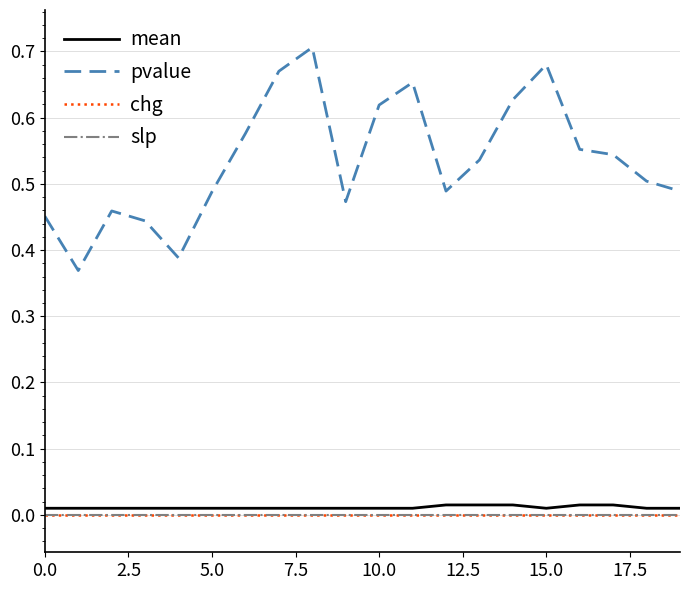

What is the maximum value shown in the chart?

0.7